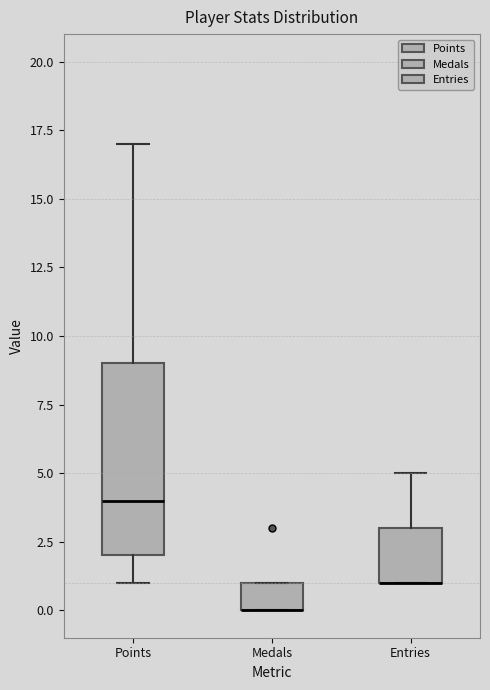

Reading left to right, transcribe this box plot: for each box, give where its median line is, the range the box spans, and where its two whiskers end, as read against the y-axis. The values are not printed on the chart, so give them approximately, as read against the axis.

Points: median 4, box 2 to 9, whiskers 1 to 17
Medals: median 0 (drawn on the box's lower edge), box 0 to 1, whiskers 0 to 1
Entries: median 1 (drawn on the box's lower edge), box 1 to 3, whiskers 1 to 5